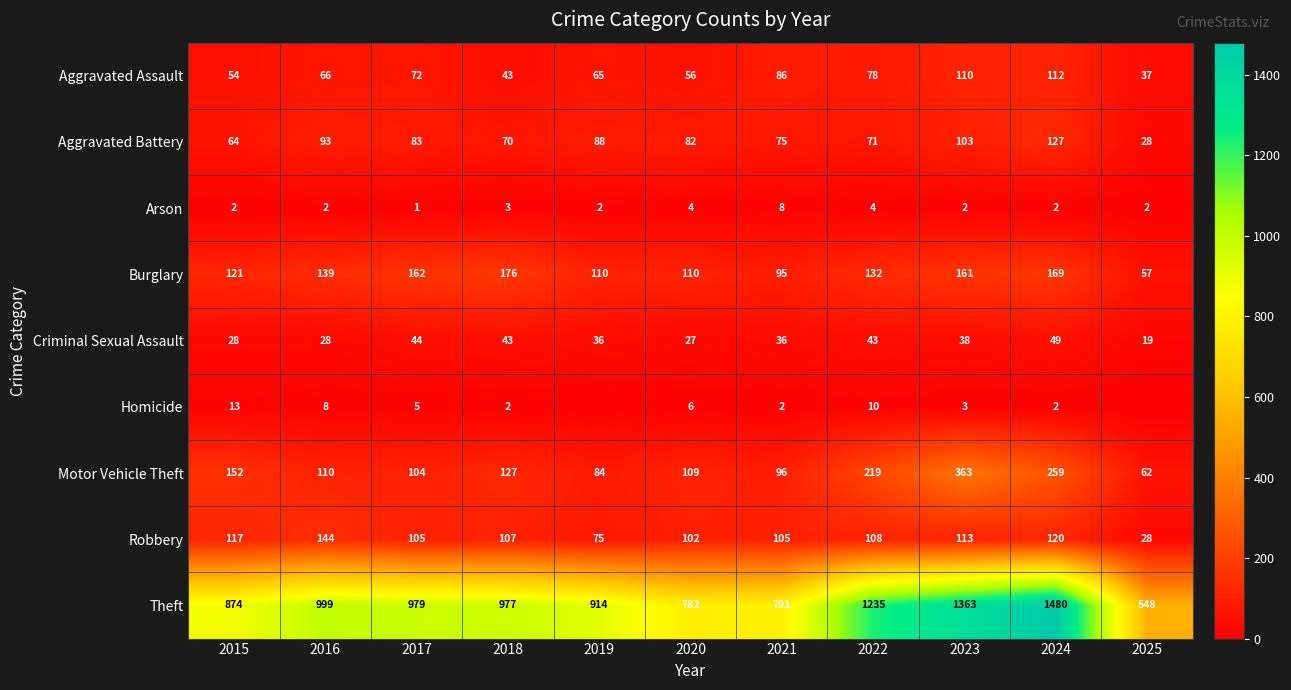

Between 2023 and 2024, which series saw the biggest shift?

Theft